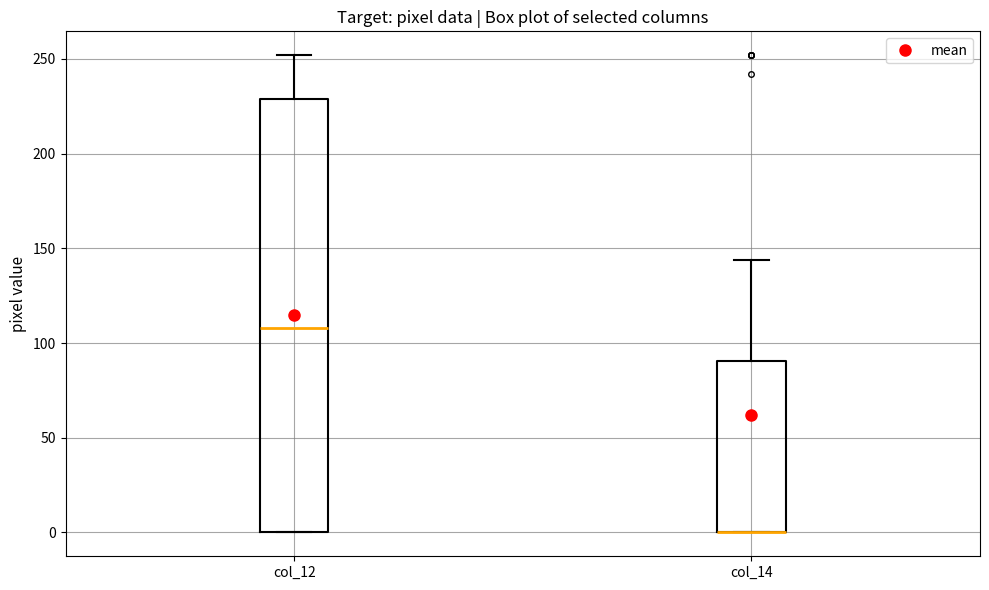

Where does the upper whisker of the box for col_12 end on the y-axis? The values are not printed on the chart, so give them approximately, as read against the axis.

250